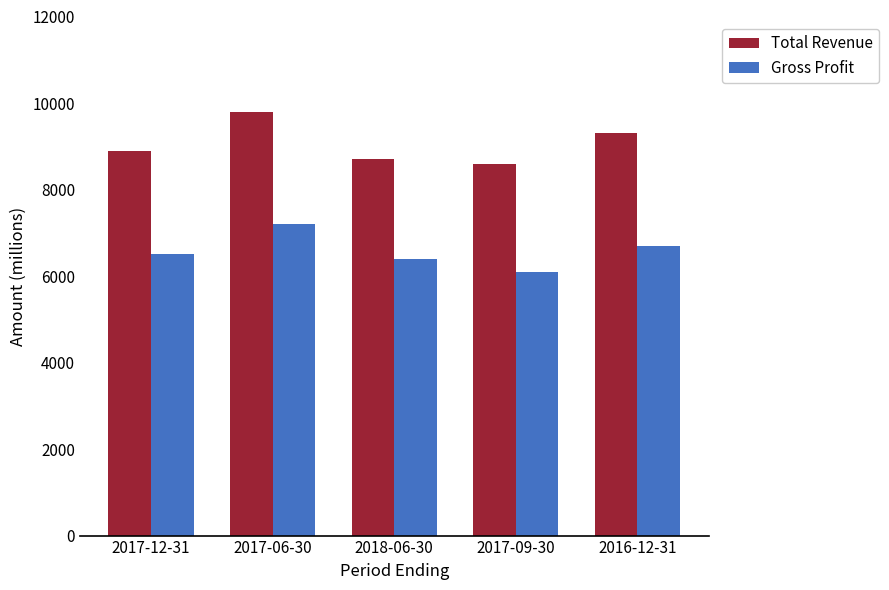

What is the difference between the Total Revenue values at 2017-12-31 and 2018-06-30?

200